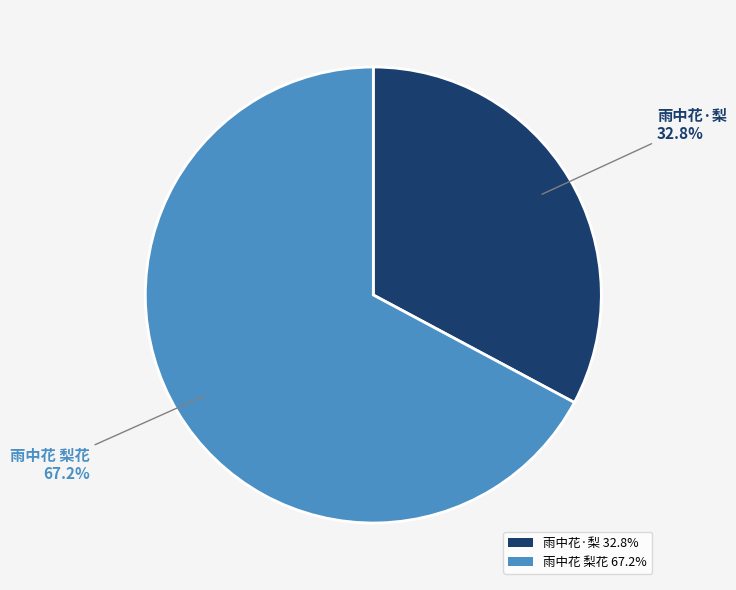

Is it true that 雨中花 梨花 is 81% of the pie?

False